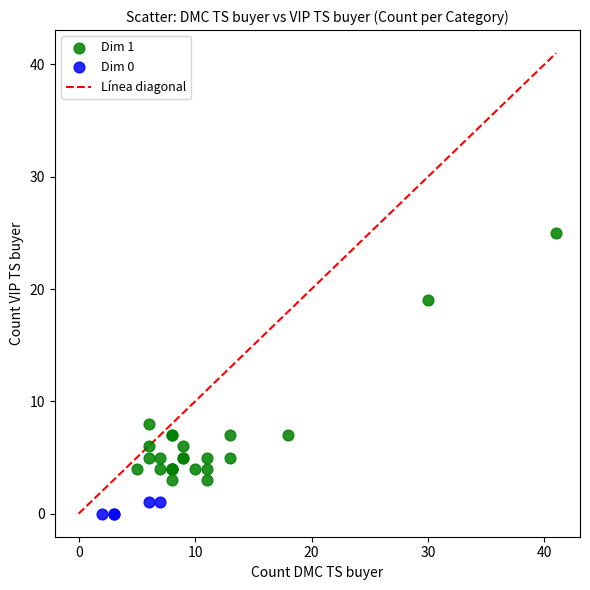

Which series reaches the minimum Y coordinate?

Dim 0